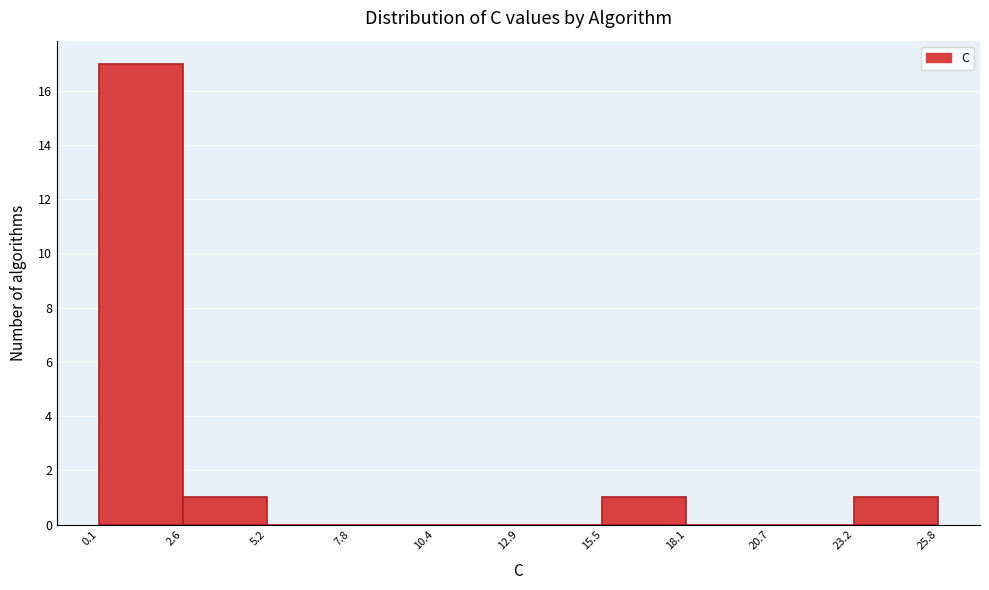

Which range on the x-axis has the tallest bar?

0.1 to 2.6